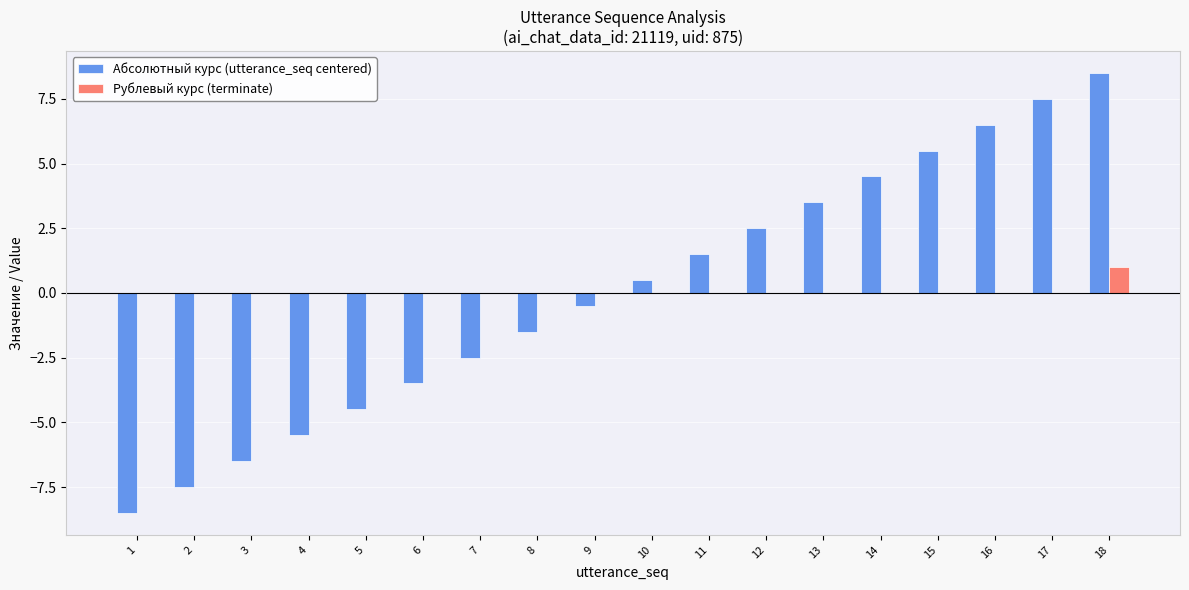

What is the total value across all series at 7?

-2.5